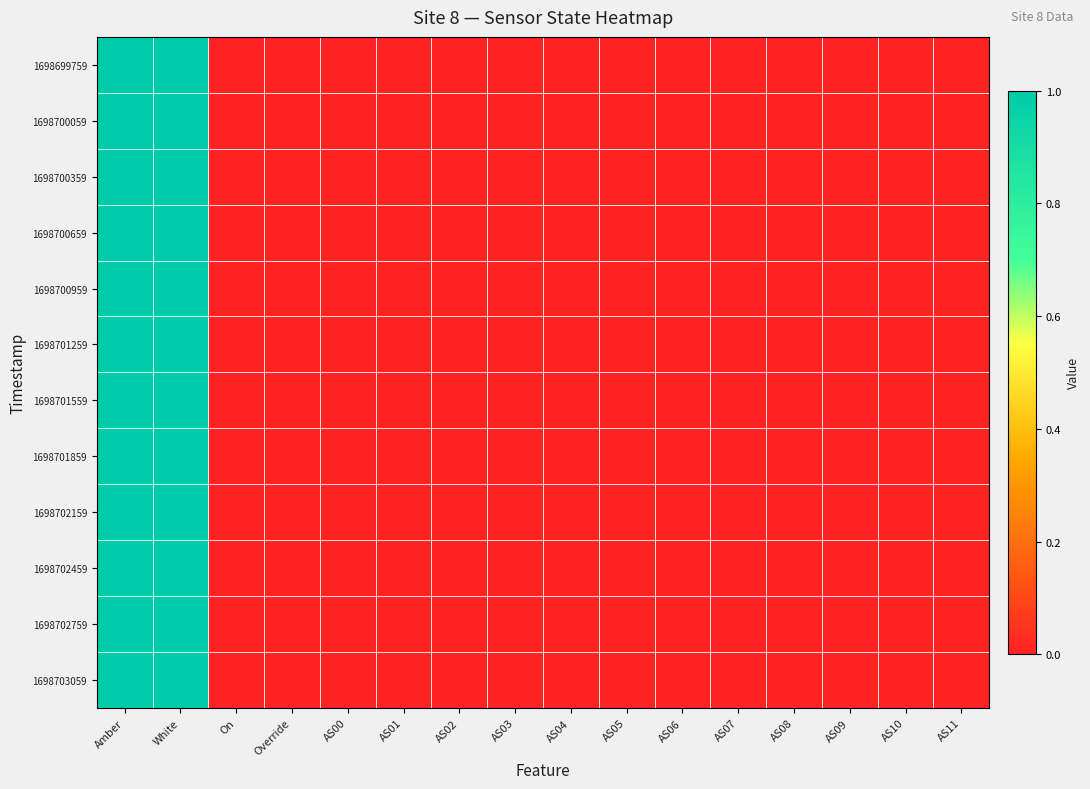

Reading left to right, list all the values displayed in this chart.

1698699759: Amber=1	White=1	On=0	Override=0	AS00=0	AS01=0	AS02=0	AS03=0	AS04=0	AS05=0	AS06=0	AS07=0	AS08=0	AS09=0	AS10=0	AS11=0
1698700059: Amber=1	White=1	On=0	Override=0	AS00=0	AS01=0	AS02=0	AS03=0	AS04=0	AS05=0	AS06=0	AS07=0	AS08=0	AS09=0	AS10=0	AS11=0
1698700359: Amber=1	White=1	On=0	Override=0	AS00=0	AS01=0	AS02=0	AS03=0	AS04=0	AS05=0	AS06=0	AS07=0	AS08=0	AS09=0	AS10=0	AS11=0
1698700659: Amber=1	White=1	On=0	Override=0	AS00=0	AS01=0	AS02=0	AS03=0	AS04=0	AS05=0	AS06=0	AS07=0	AS08=0	AS09=0	AS10=0	AS11=0
1698700959: Amber=1	White=1	On=0	Override=0	AS00=0	AS01=0	AS02=0	AS03=0	AS04=0	AS05=0	AS06=0	AS07=0	AS08=0	AS09=0	AS10=0	AS11=0
1698701259: Amber=1	White=1	On=0	Override=0	AS00=0	AS01=0	AS02=0	AS03=0	AS04=0	AS05=0	AS06=0	AS07=0	AS08=0	AS09=0	AS10=0	AS11=0
1698701559: Amber=1	White=1	On=0	Override=0	AS00=0	AS01=0	AS02=0	AS03=0	AS04=0	AS05=0	AS06=0	AS07=0	AS08=0	AS09=0	AS10=0	AS11=0
1698701859: Amber=1	White=1	On=0	Override=0	AS00=0	AS01=0	AS02=0	AS03=0	AS04=0	AS05=0	AS06=0	AS07=0	AS08=0	AS09=0	AS10=0	AS11=0
1698702159: Amber=1	White=1	On=0	Override=0	AS00=0	AS01=0	AS02=0	AS03=0	AS04=0	AS05=0	AS06=0	AS07=0	AS08=0	AS09=0	AS10=0	AS11=0
1698702459: Amber=1	White=1	On=0	Override=0	AS00=0	AS01=0	AS02=0	AS03=0	AS04=0	AS05=0	AS06=0	AS07=0	AS08=0	AS09=0	AS10=0	AS11=0
1698702759: Amber=1	White=1	On=0	Override=0	AS00=0	AS01=0	AS02=0	AS03=0	AS04=0	AS05=0	AS06=0	AS07=0	AS08=0	AS09=0	AS10=0	AS11=0
1698703059: Amber=1	White=1	On=0	Override=0	AS00=0	AS01=0	AS02=0	AS03=0	AS04=0	AS05=0	AS06=0	AS07=0	AS08=0	AS09=0	AS10=0	AS11=0